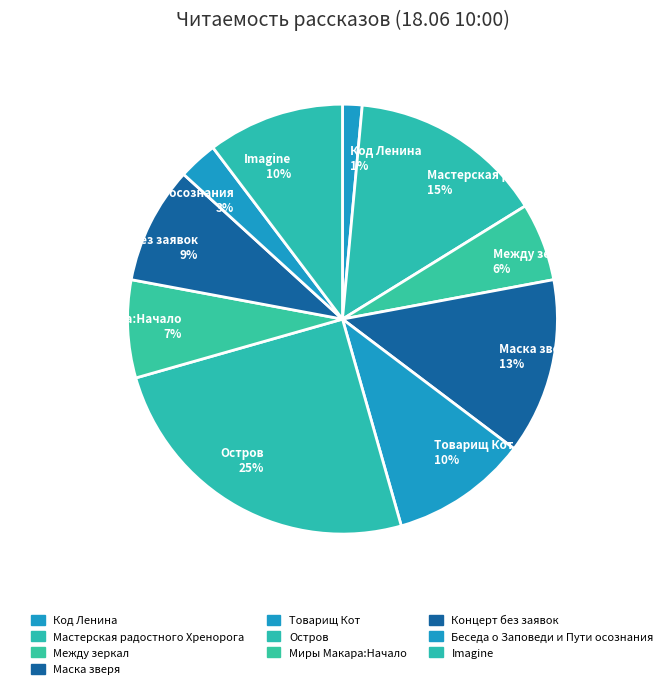

To the nearest percent, what is the average slice percentage?

10%